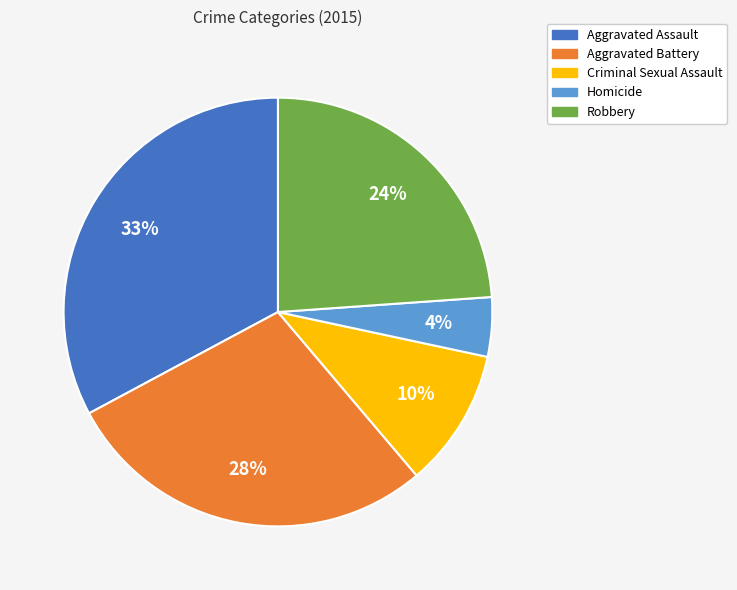

Which has a higher value, Robbery or Aggravated Battery?

Aggravated Battery